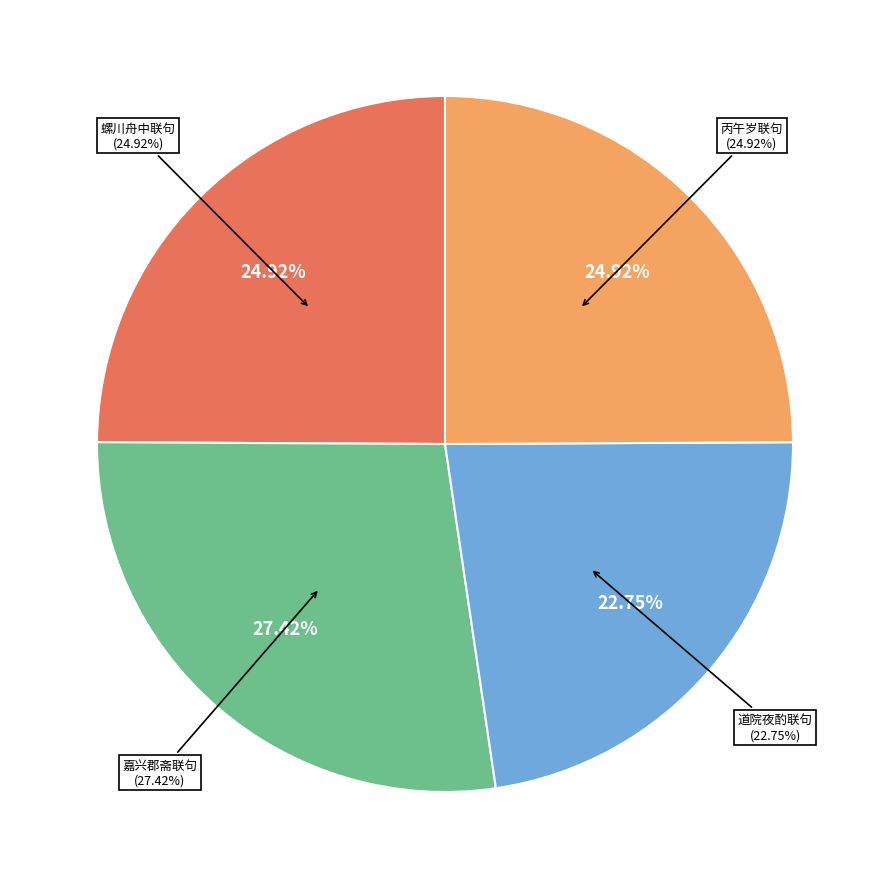

Is it true that 道院夜酌联句三首 其一 is 23% of the pie?

True